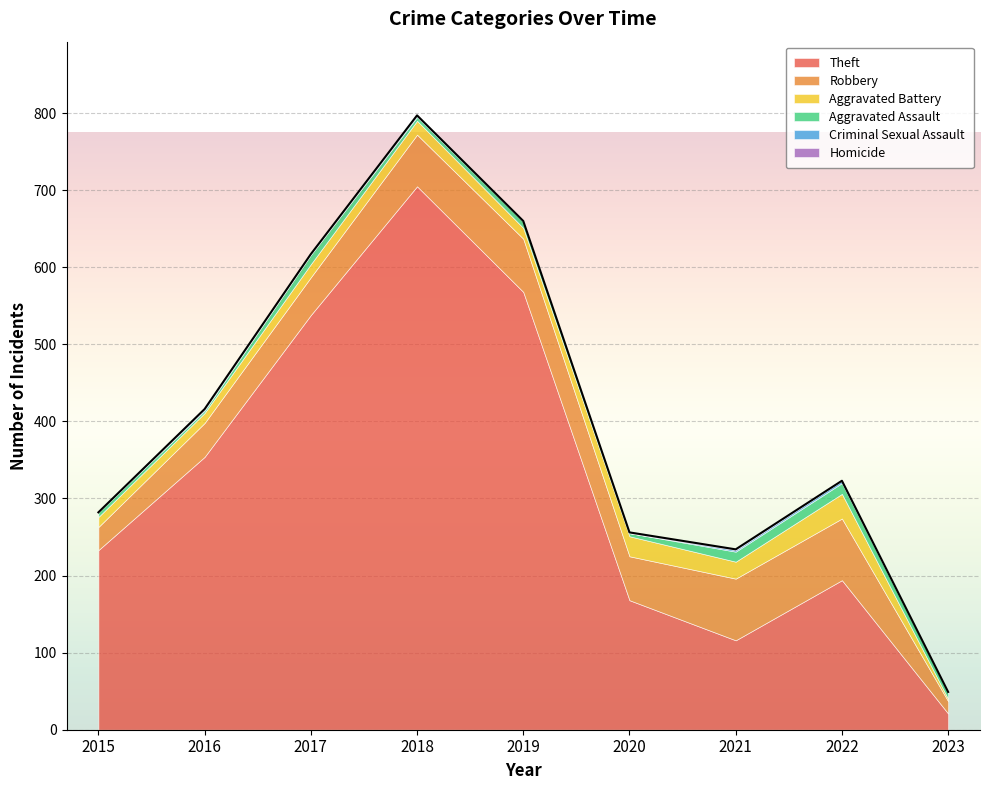

At which label does Aggravated Battery first exceed 17?

2018